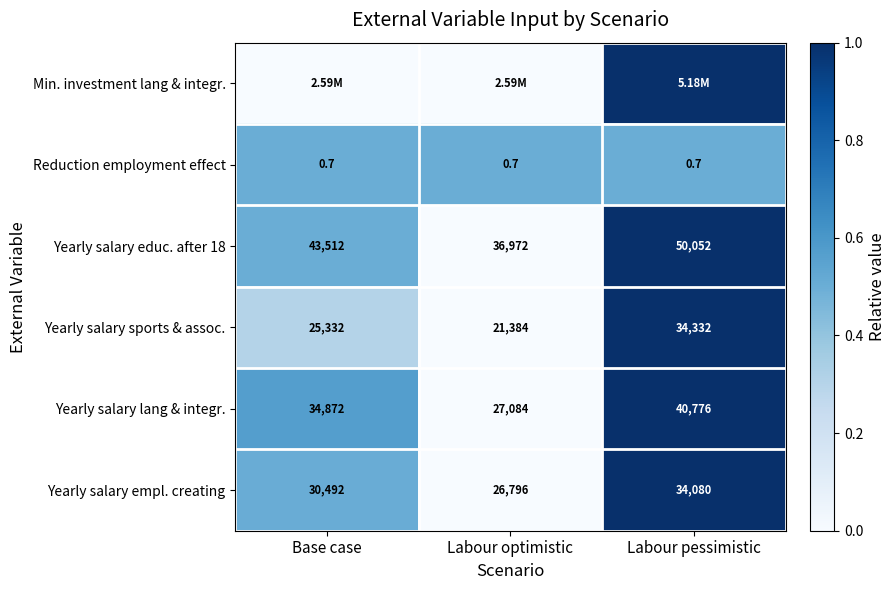

What is the total value across all series at Labour optimistic?

0.5